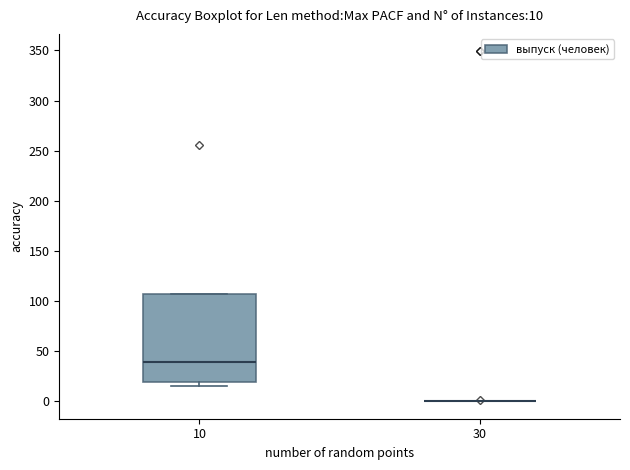

Which box is the tallest, from its lower edge to its upper edge?

10